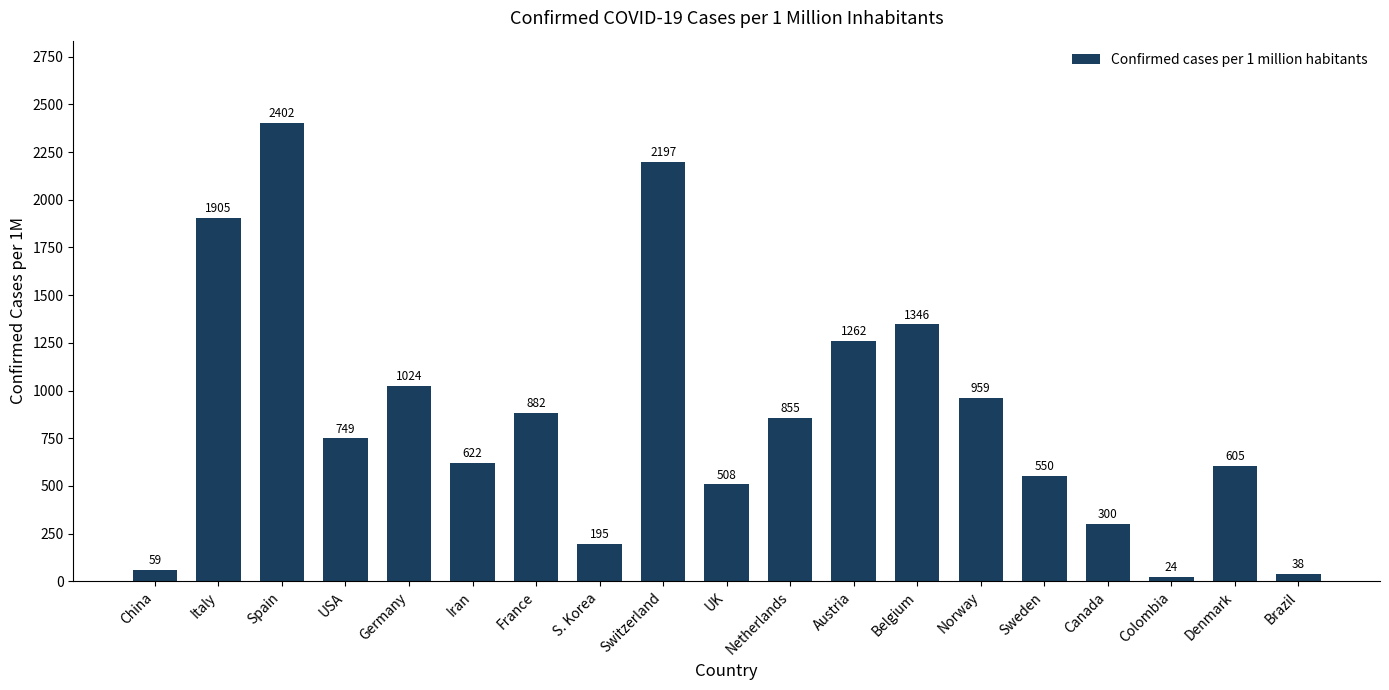

What is the smallest value displayed?

23.7